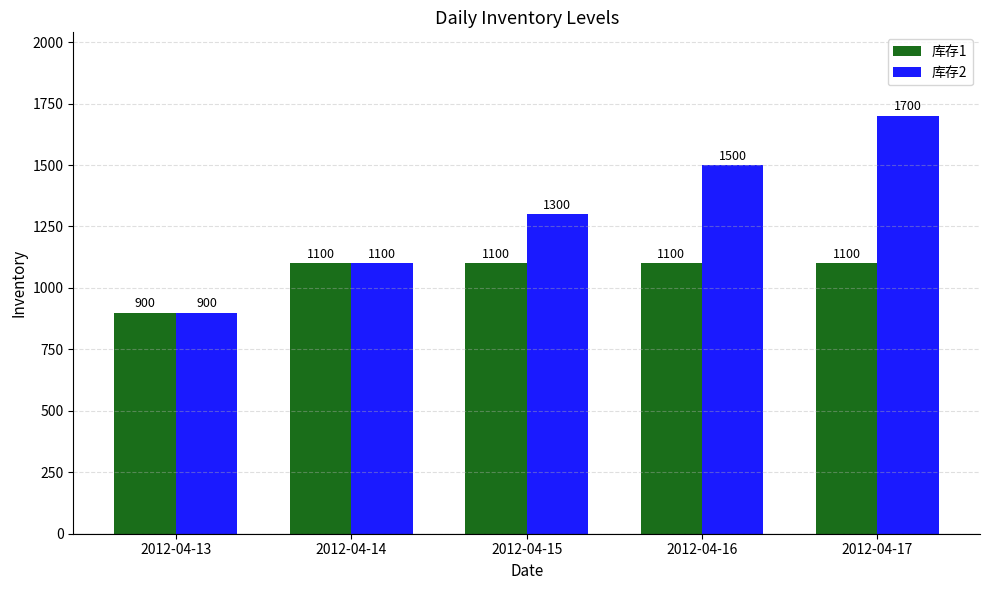

What are all the series names shown in the legend?

库存1, 库存2